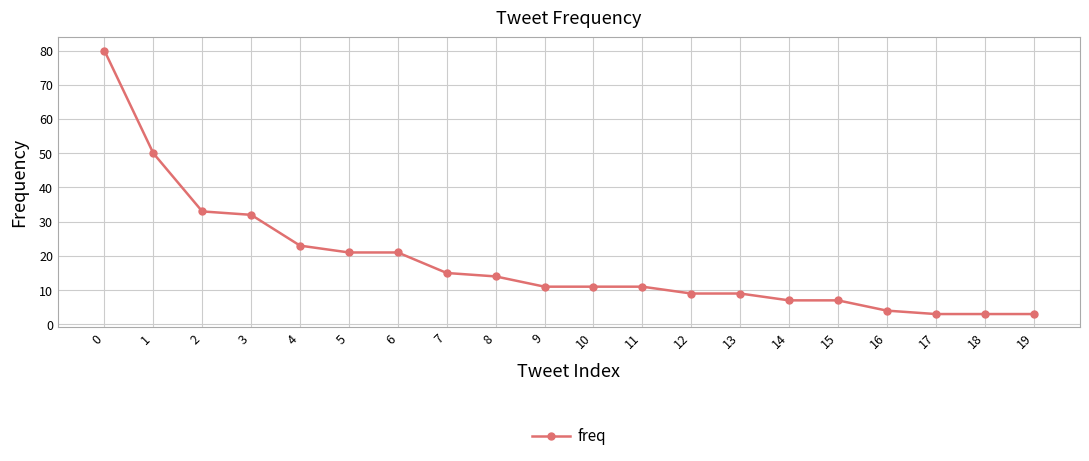

True or false: the data shows 19 at 9.

False